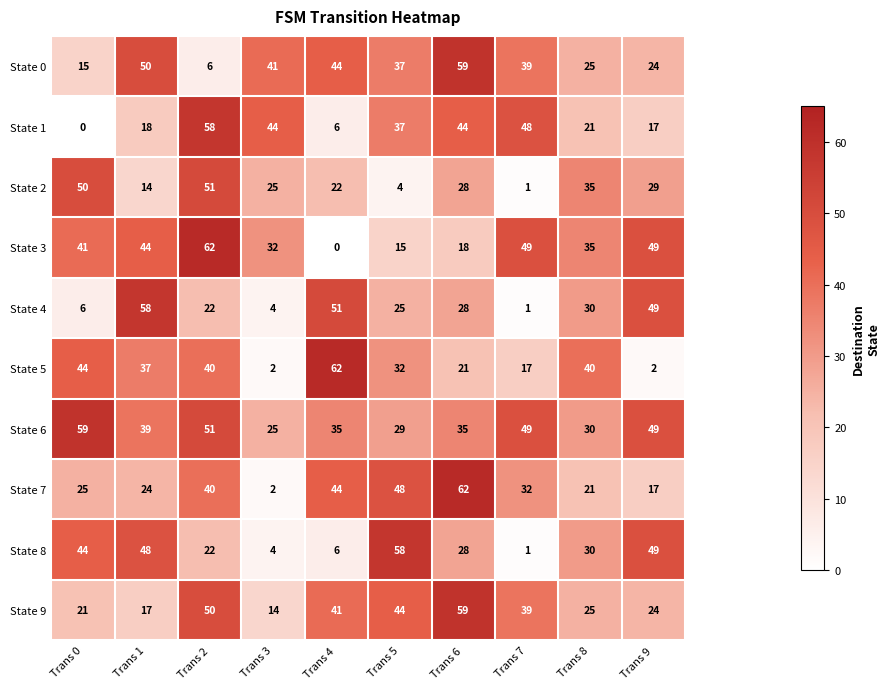

What is the approximate value of State 1 at Trans 8, to the nearest 10?

20